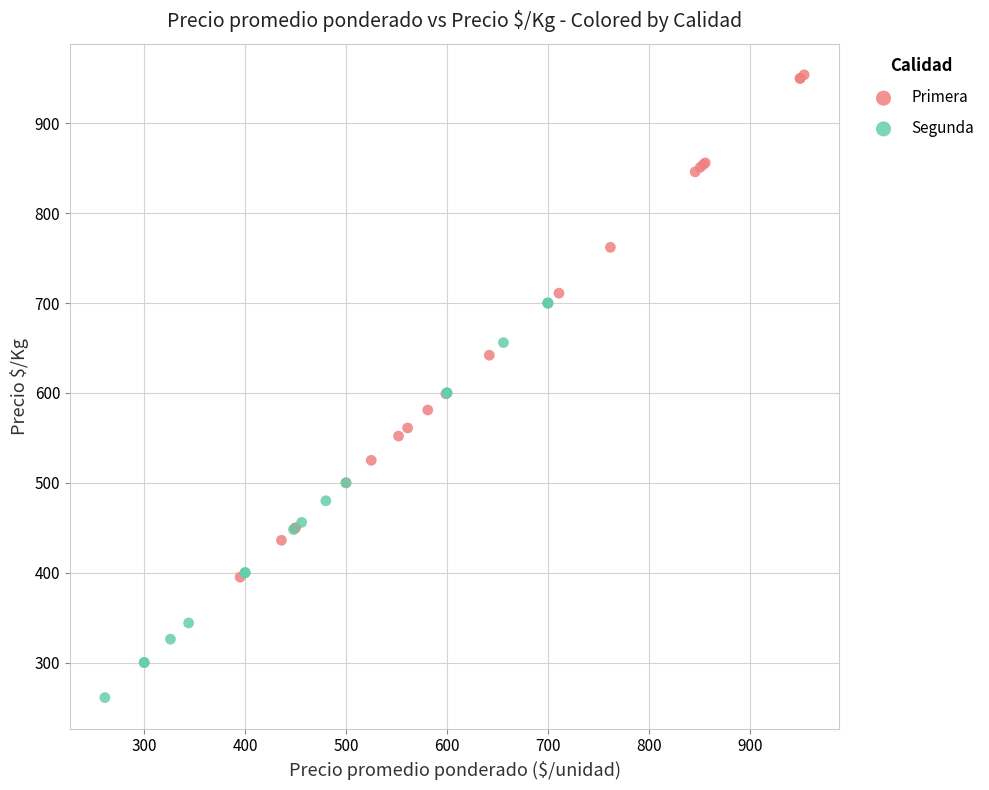

Which series contains the lowest Y value?

Segunda